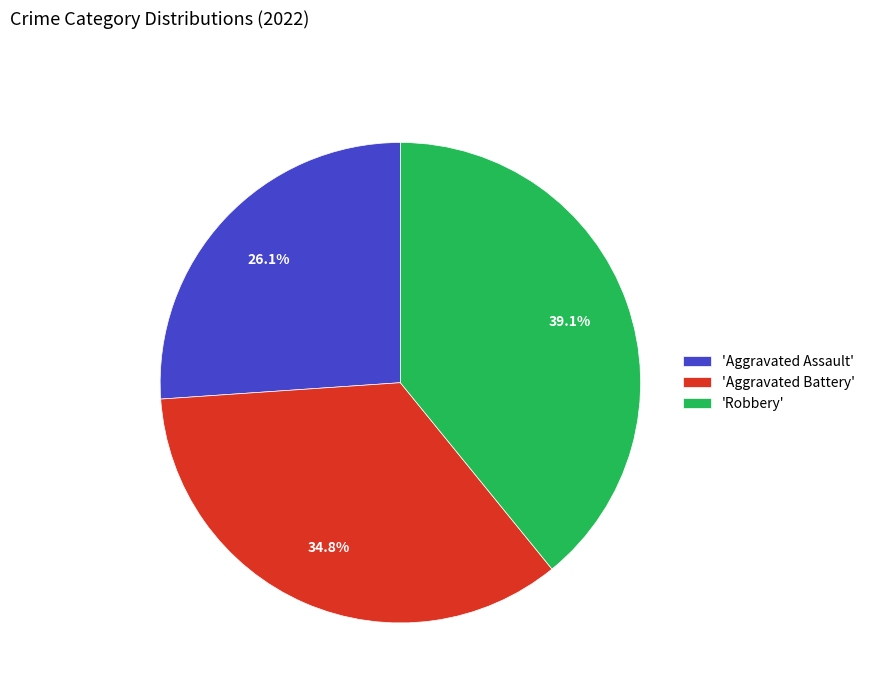

What is the smallest slice in the pie chart?

'Aggravated Assault'